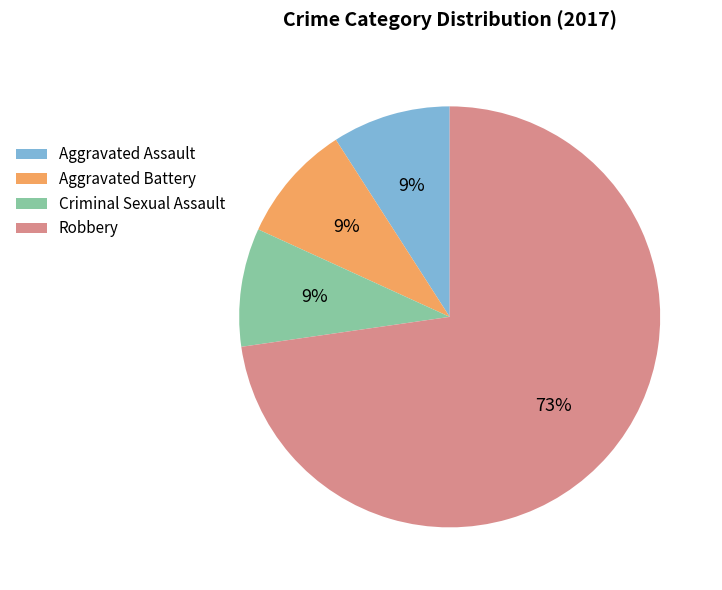

Is there a majority slice in this chart?

Yes